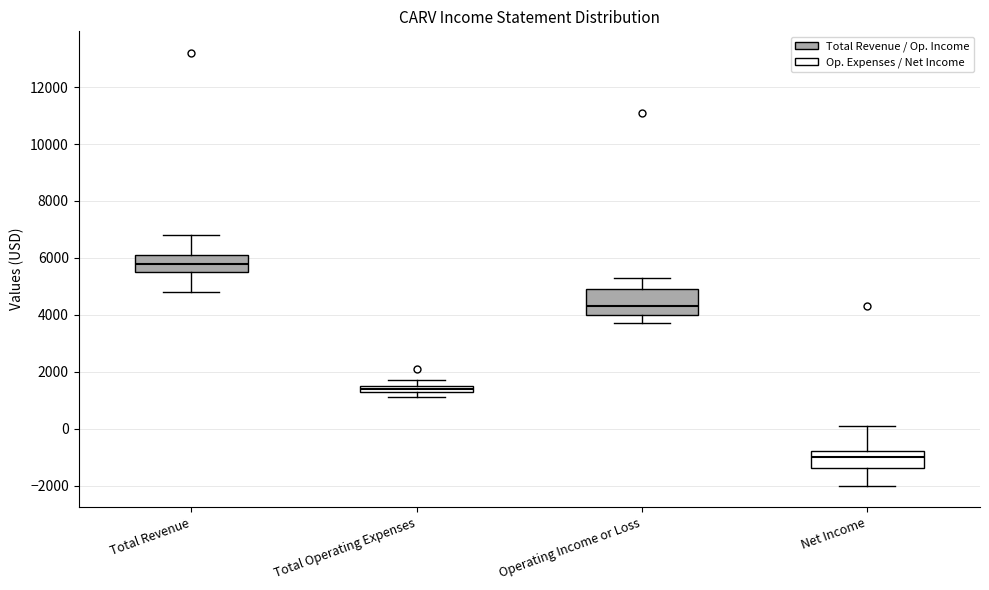

Which box has the highest median line?

Total Revenue